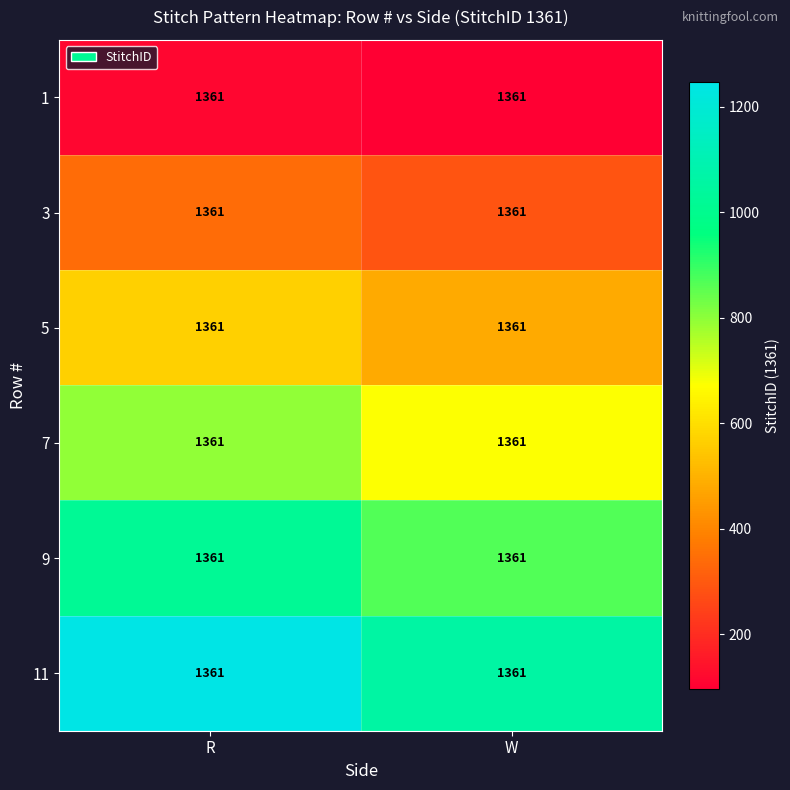

Between R and W, which is larger?

R